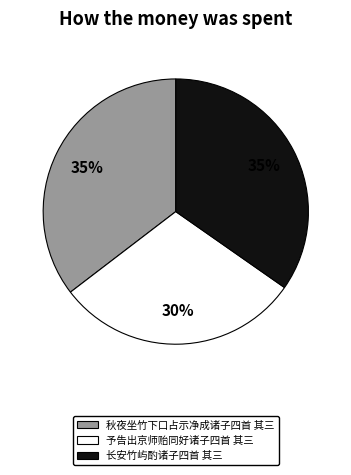

To the nearest percent, what is the combined percentage of 秋夜坐竹下口占示净成诸子四首 其三 and 予告出京师贻同好诸子四首 其三?

65%